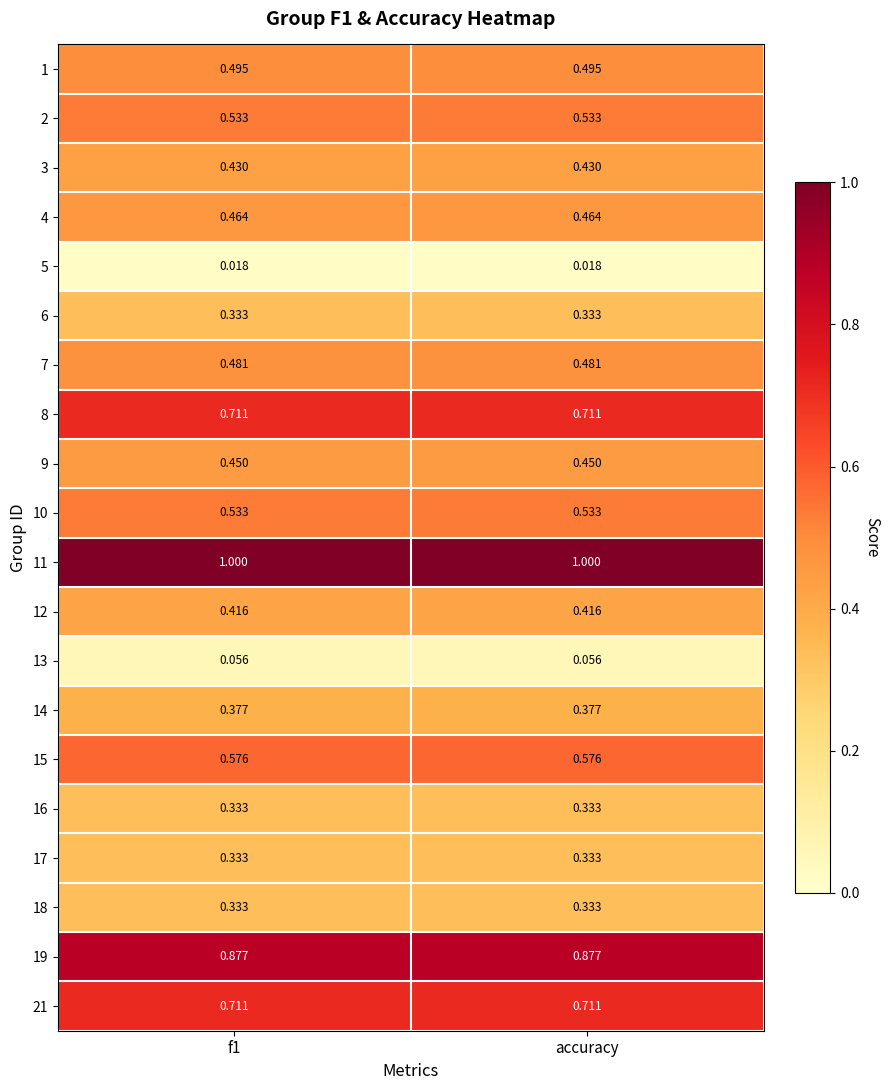

Is the value of 14 at f1 greater than the value of 13 at f1?

Yes